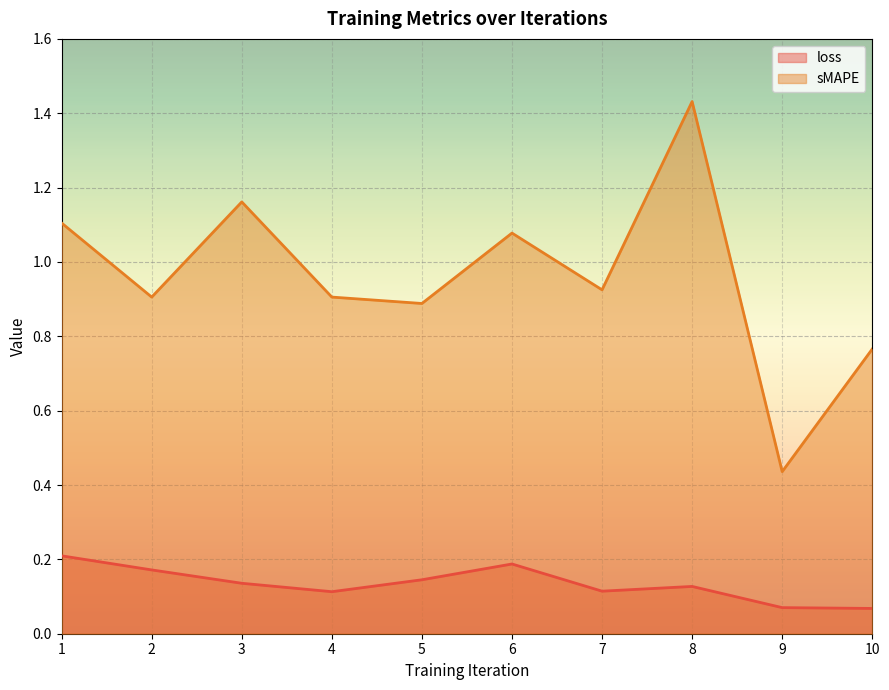

The value of loss at 9 is 0.1. True or false?

False